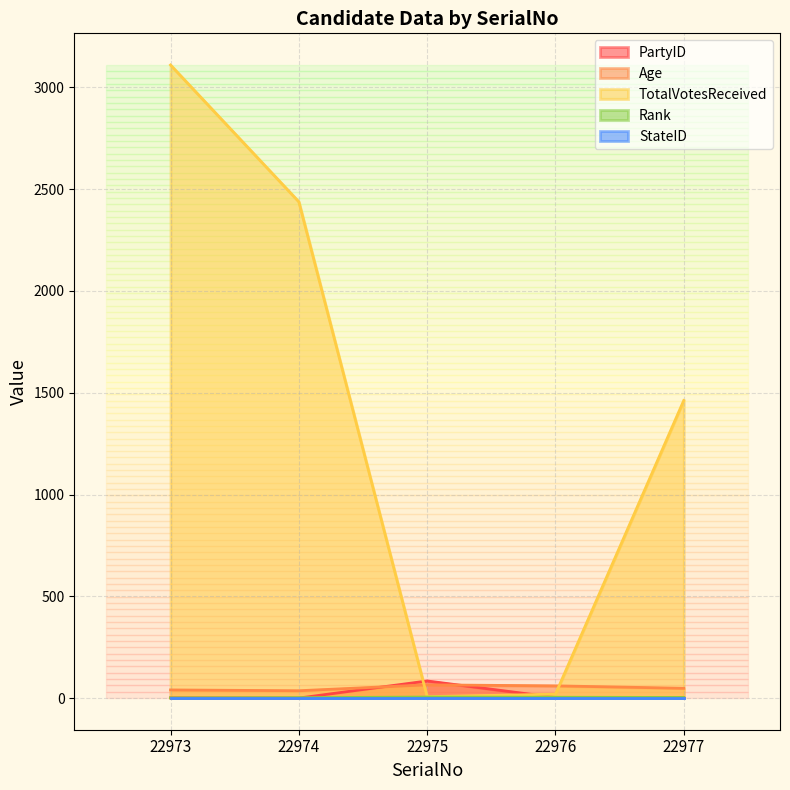

Which category has the lowest value in the TotalVotesReceived series?

22975